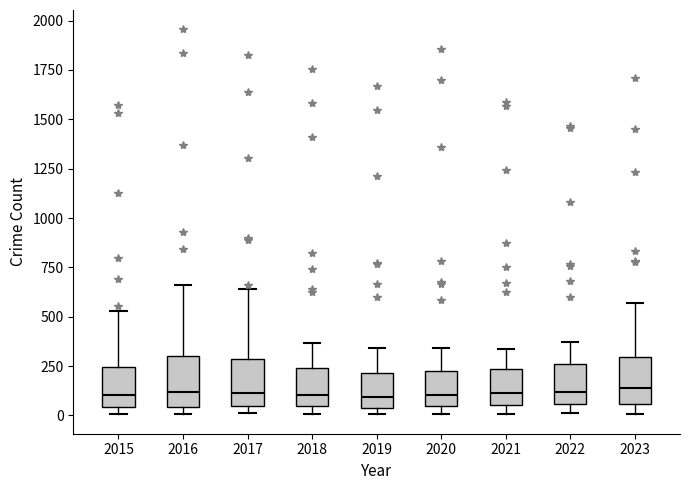

Reading left to right, read every box against the y-axis: the position of its median line, the range the box covers, and the ends of its whiskers. The values are not printed on the chart, so give them approximately, as read against the axis.

2015: median 100, box 50 to 250, whiskers 0 to 550
2016: median 100, box 50 to 300, whiskers 0 to 650
2017: median 100, box 50 to 300, whiskers 0 to 650
2018: median 100, box 50 to 250, whiskers 0 to 350
2019: median 100, box 50 to 200, whiskers 0 to 350
2020: median 100, box 50 to 200, whiskers 0 to 350
2021: median 100, box 50 to 250, whiskers 0 to 350
2022: median 100, box 50 to 250, whiskers 0 to 350
2023: median 150, box 50 to 300, whiskers 0 to 550